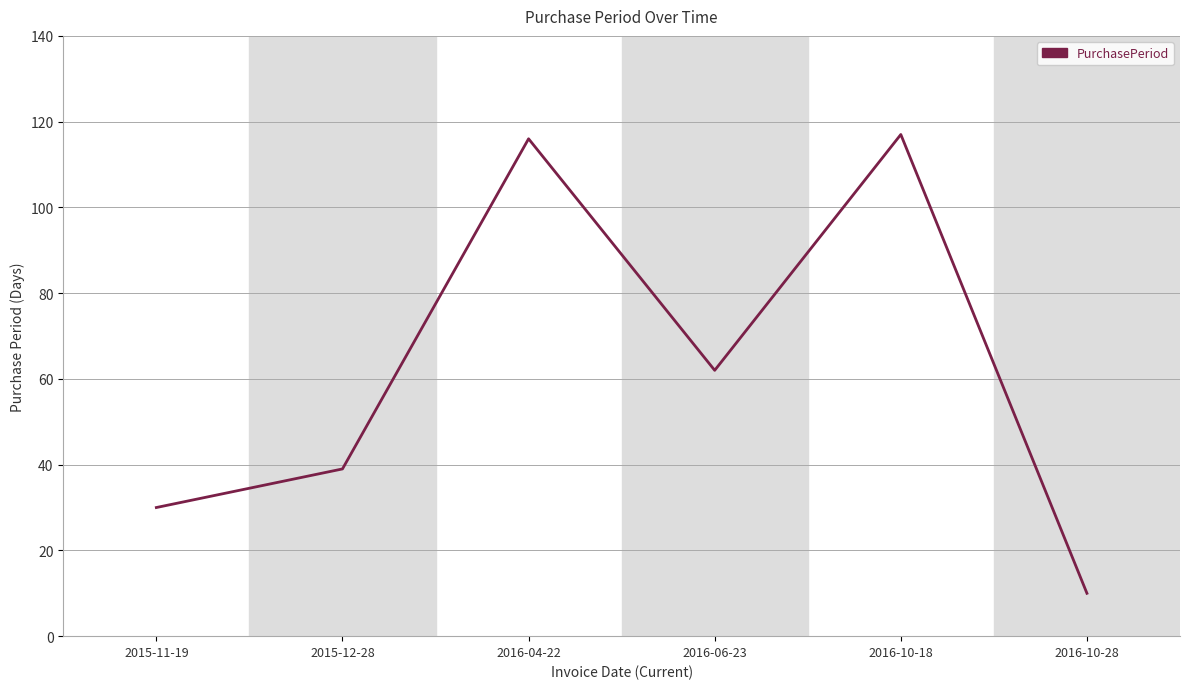

What is the maximum value shown in the chart?

117